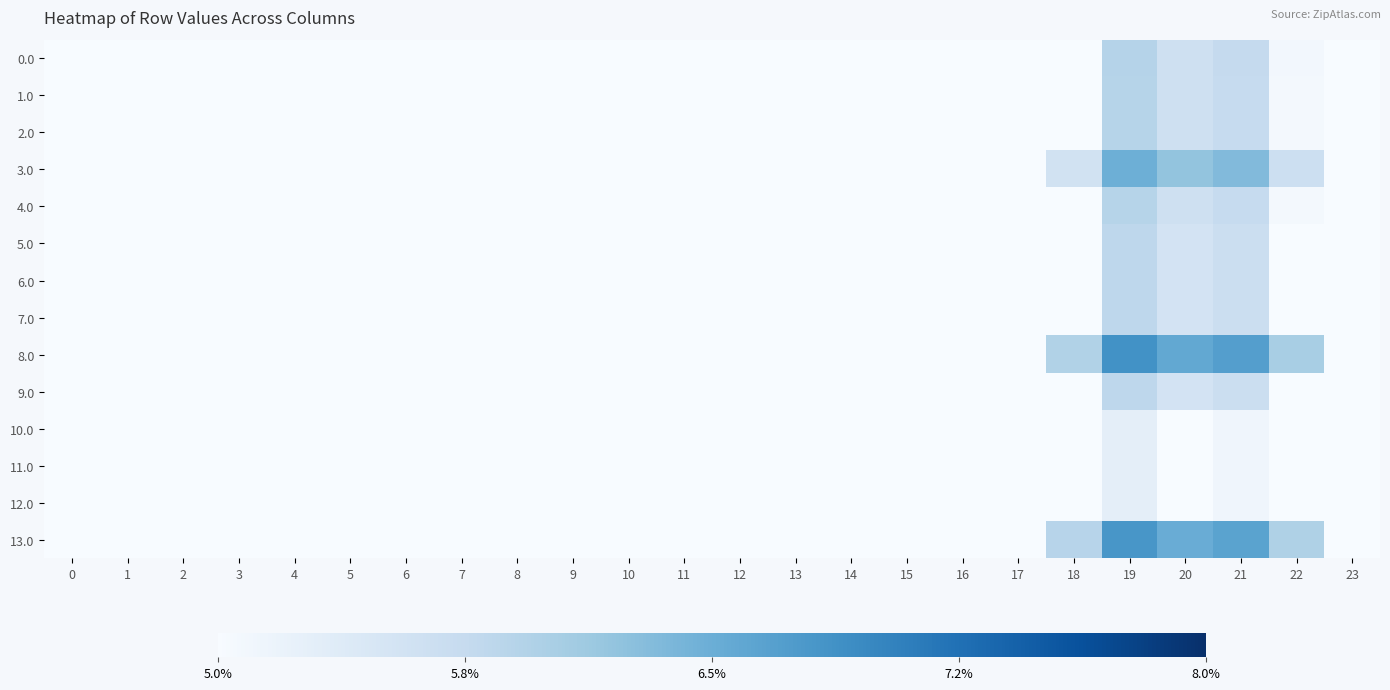

Between 12 and 2, which is larger?

12